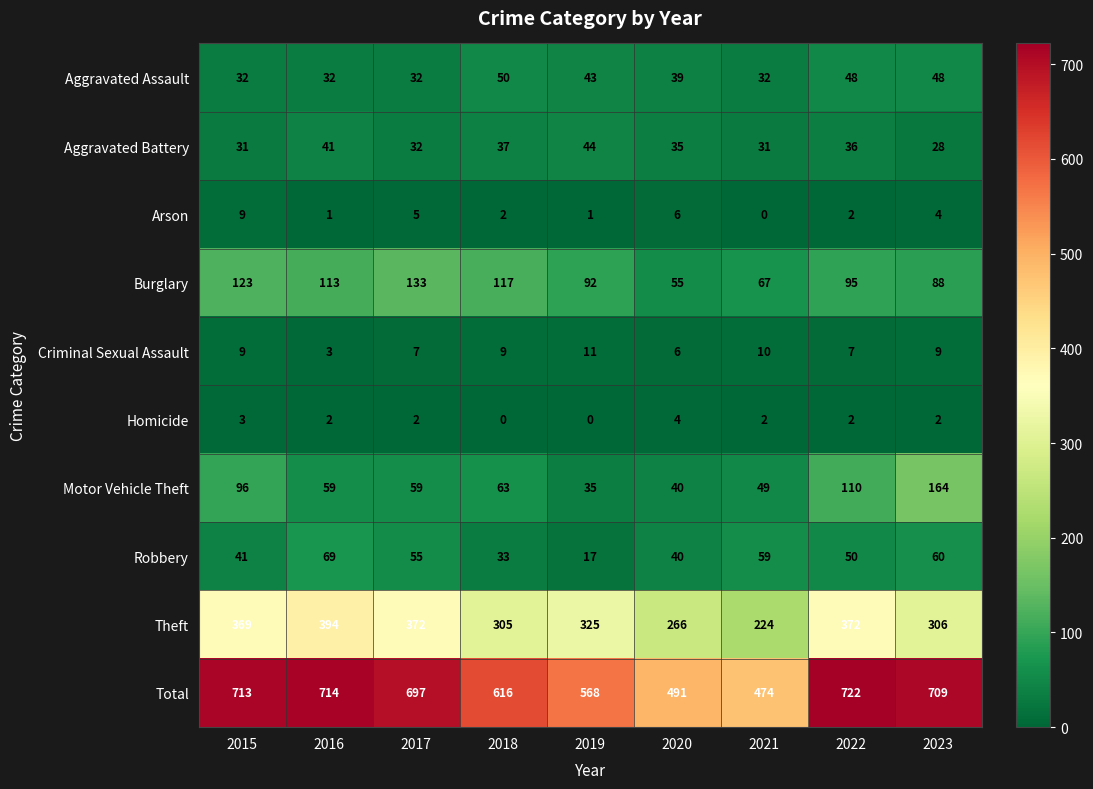

What is the greatest value displayed?

722